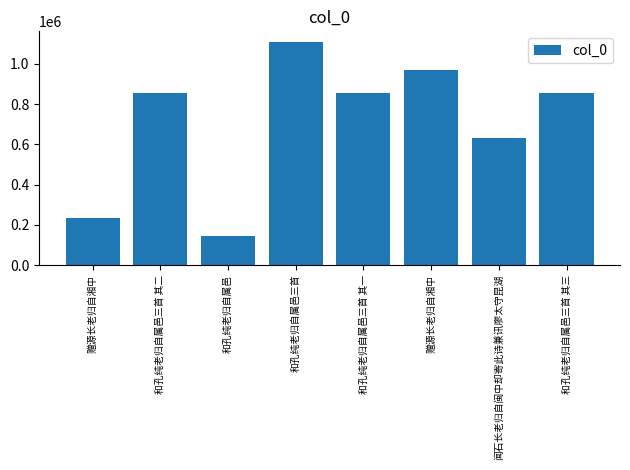

How many bars are there in total?

8